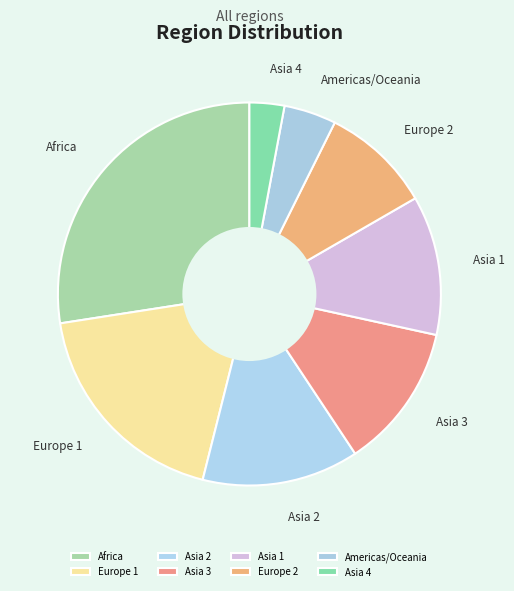

How many segments does this pie chart have?

8